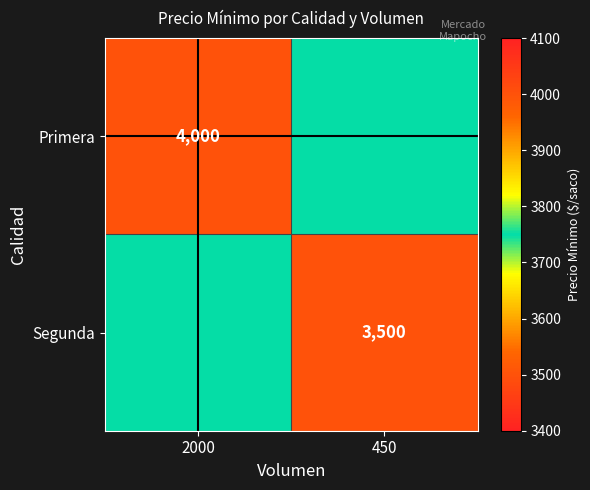

The Primera series shows 4000 at 2000. True or false?

True